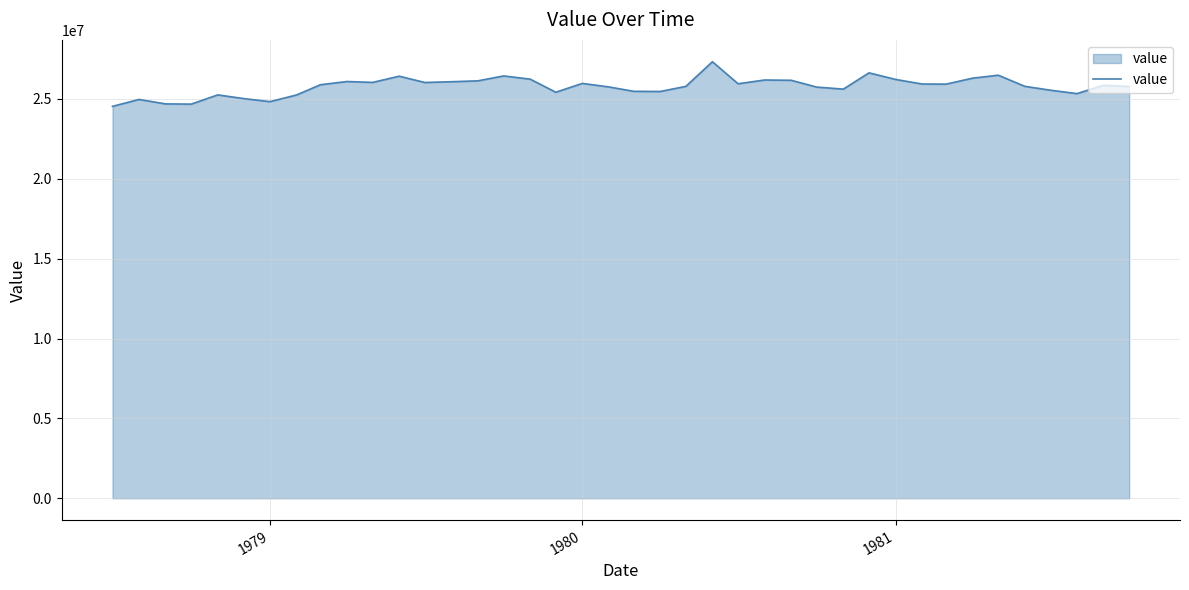

What is the minimum value shown in the chart?

24533191.7